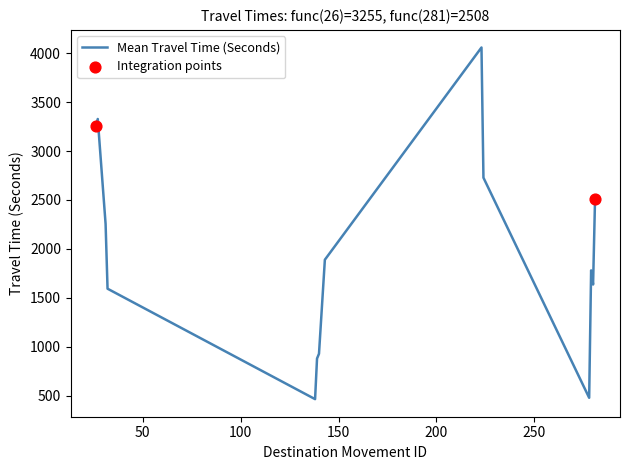

What is the smallest value displayed?

464